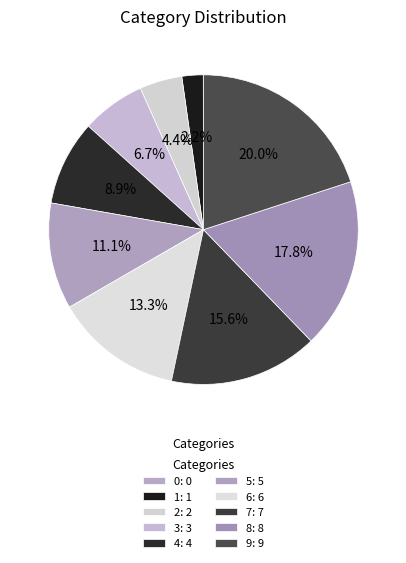

How many slices are in this pie chart?

10